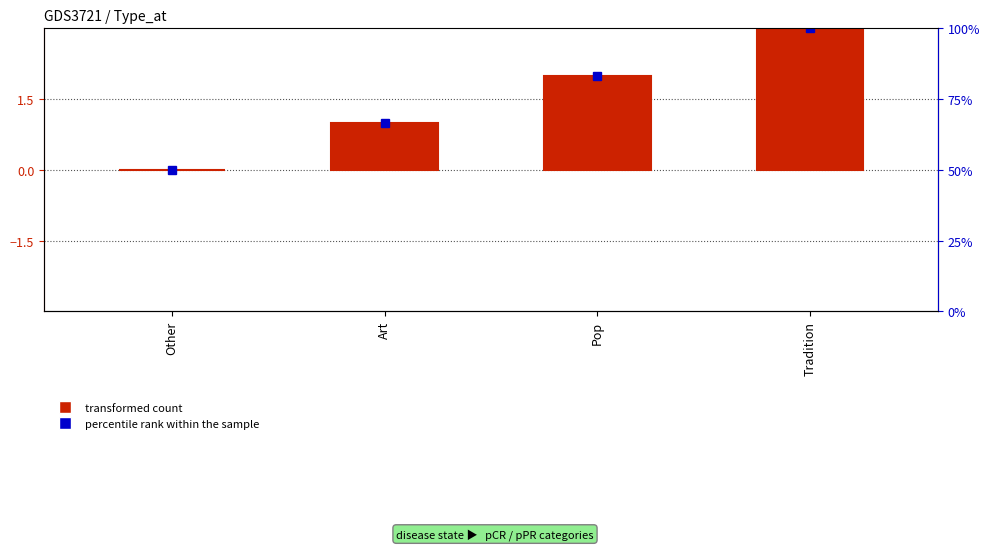

At which label is Type closest to 1?

Art